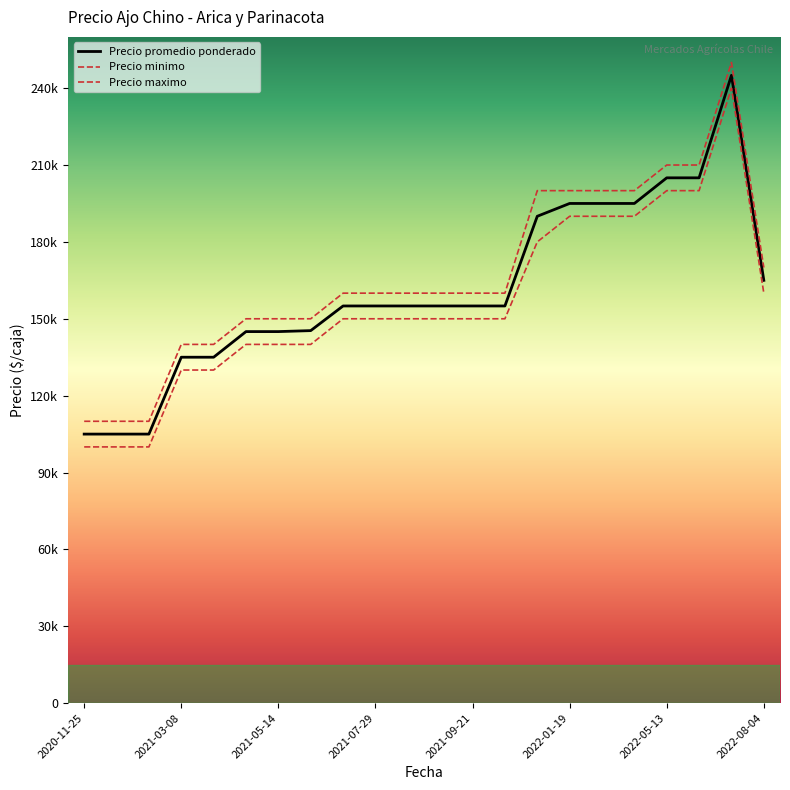

Does the chart have visible grid lines?

No